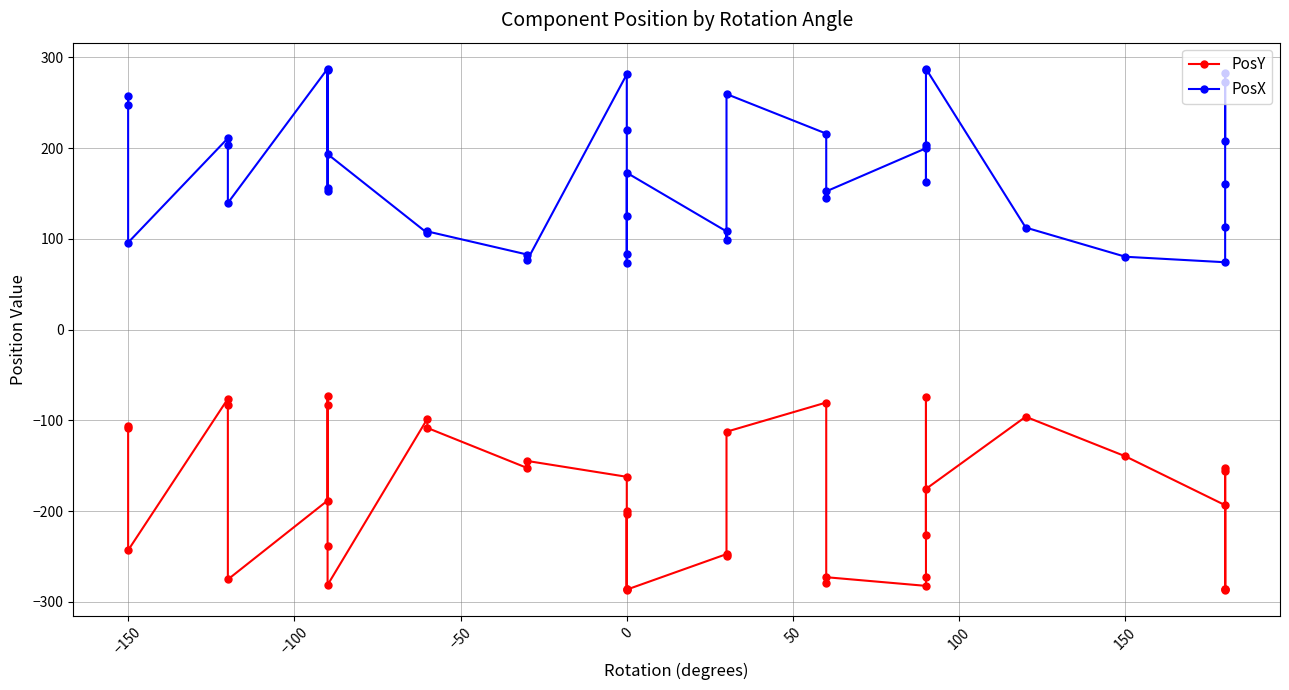

True or false: PosX has more than 0 interior local peaks.

True